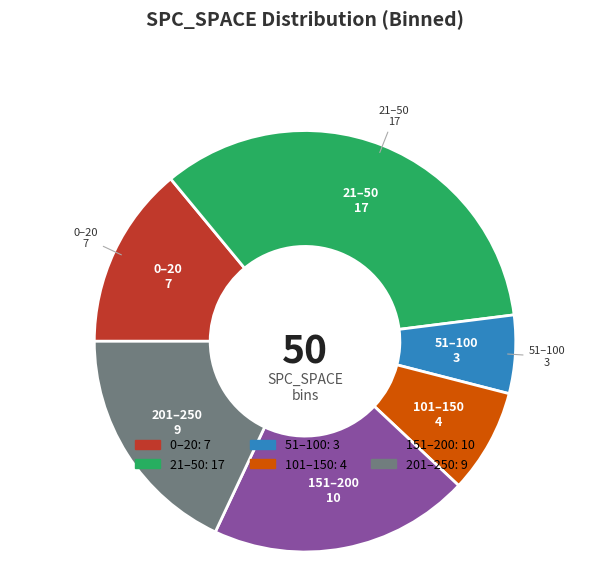

Does any single category account for the majority?

No